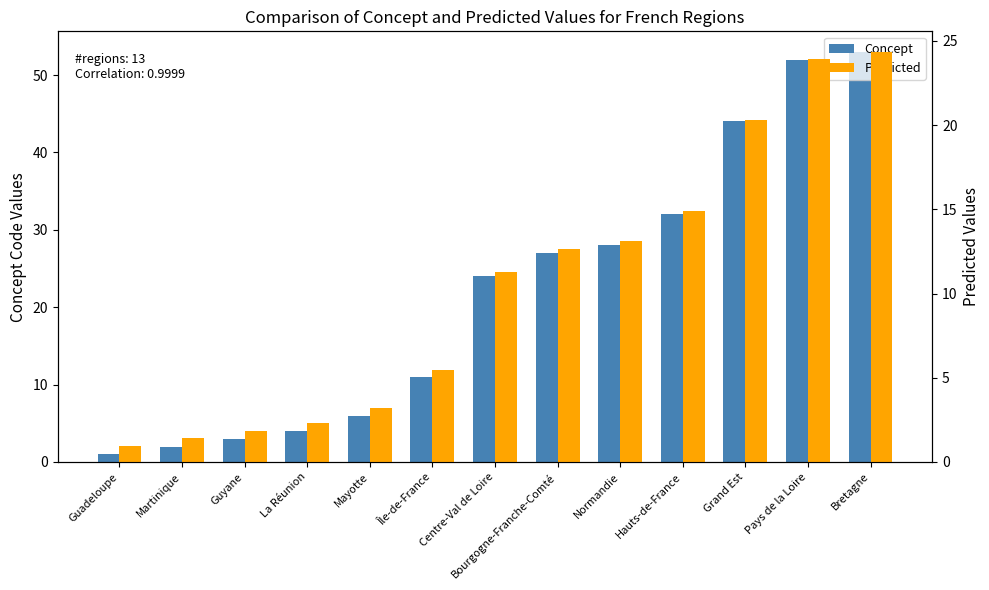

Does the chart contain any negative values?

No